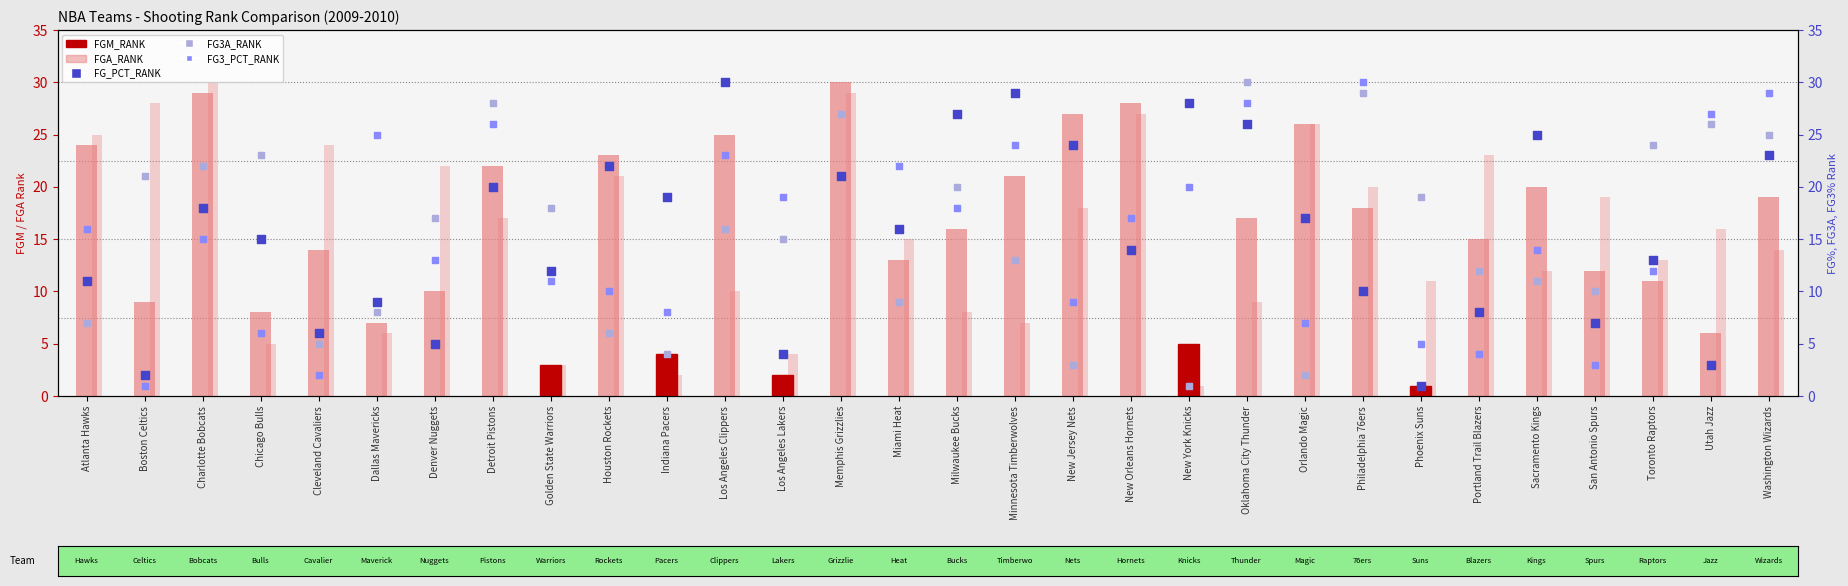

Which series has the largest total across all categories?

FGM_RANK